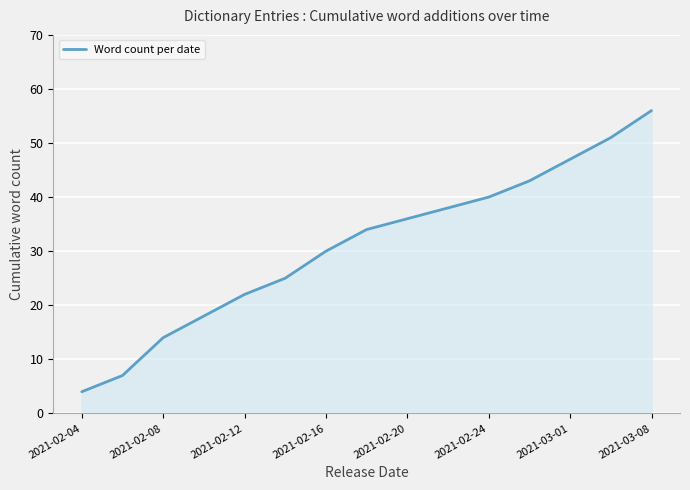

What is the greatest value displayed?

56